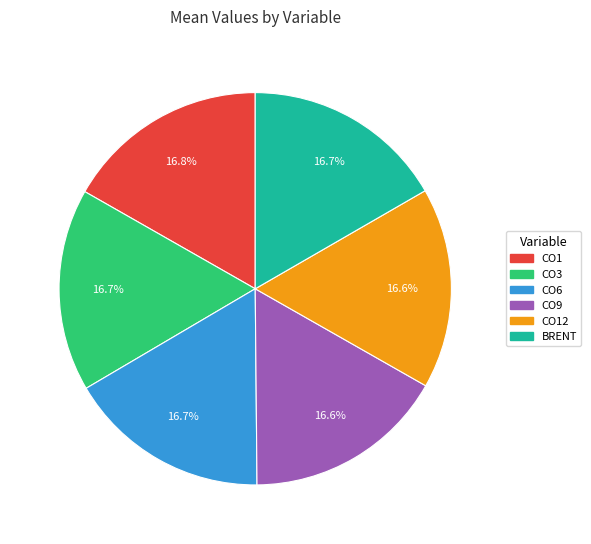

What percentage is the CO3 slice, to the nearest percent?

17%